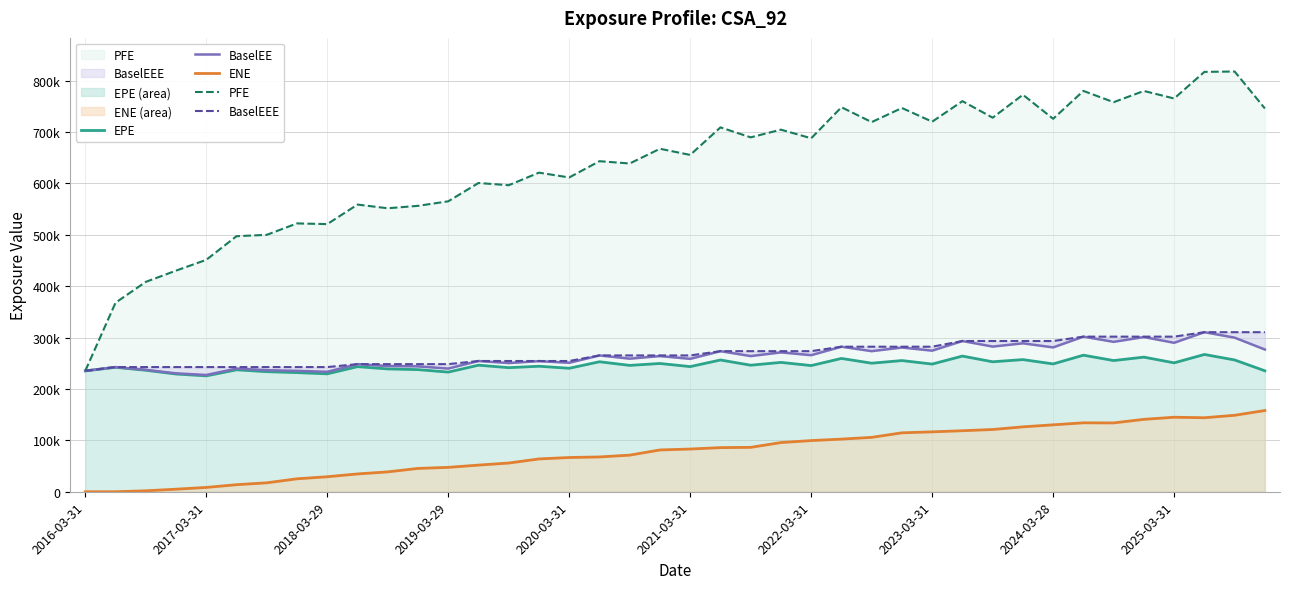

Which has a higher value, 11 or 33?

33